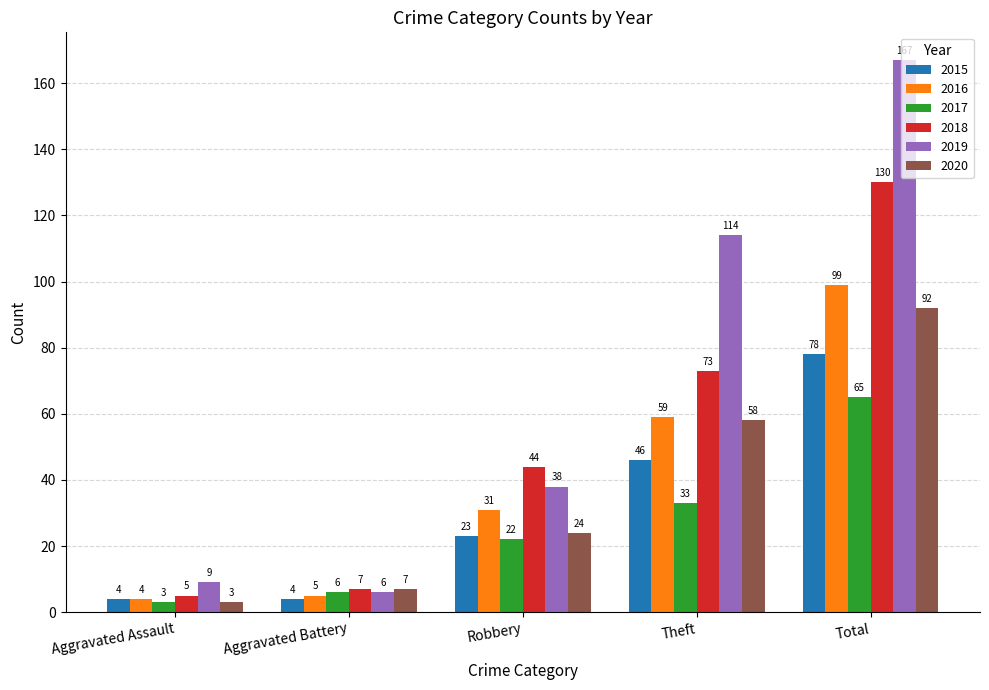

At which label is 2015 closest to 41?

Theft